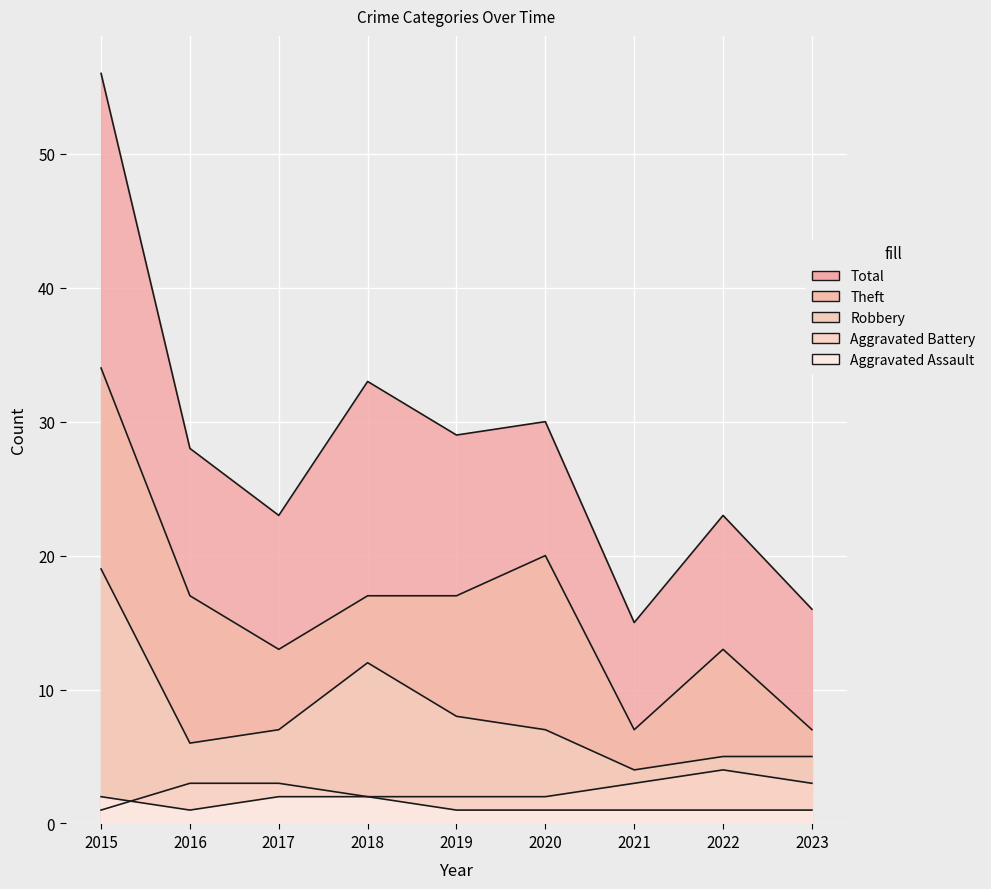

What is the value of the Theft point at the 4th from the left?

17